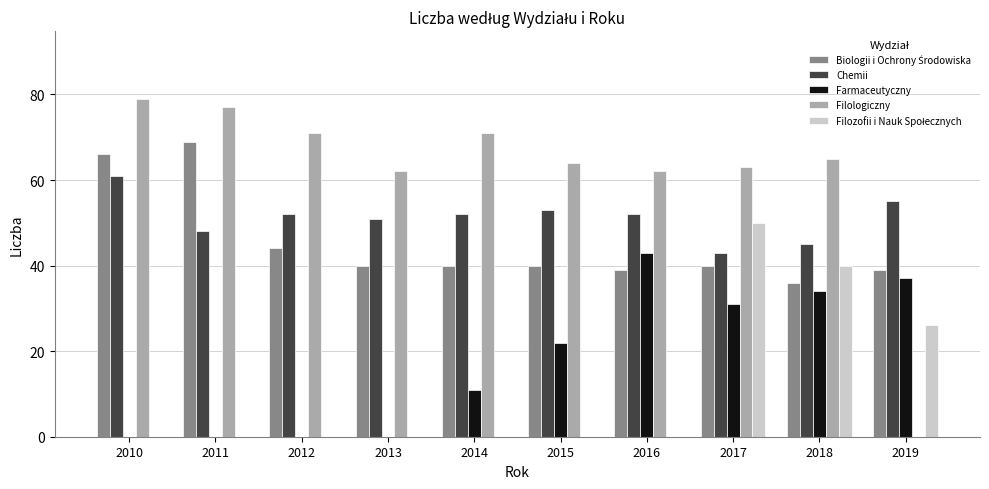

What value does the Filologiczny series have at 2015?

64